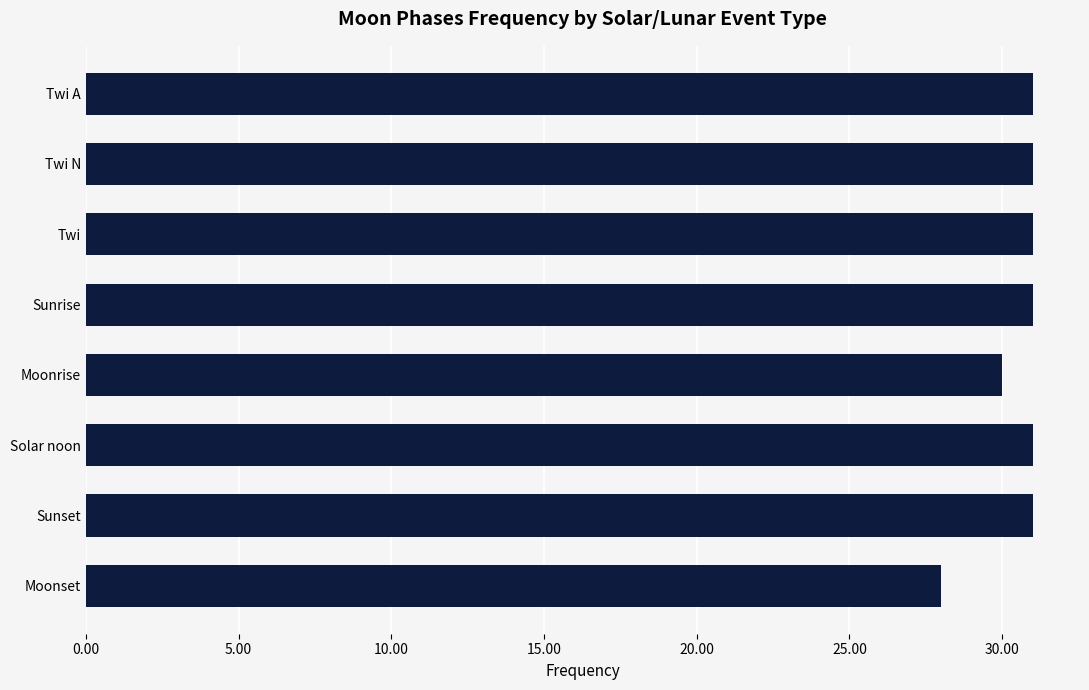

What is the label of the 8th bar from the top?

Moonset